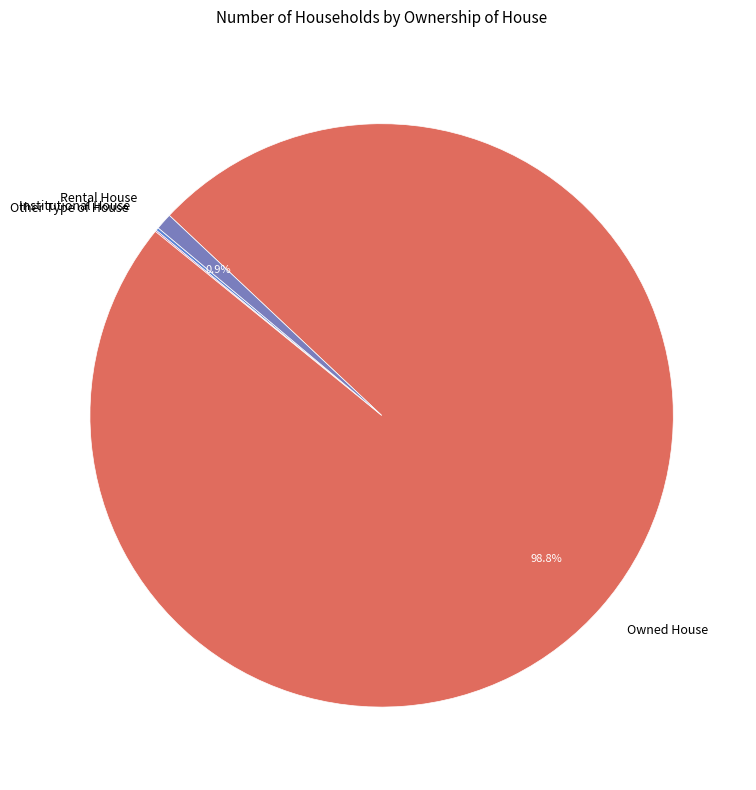

True or false: Owned House accounts for 89% of the total.

False